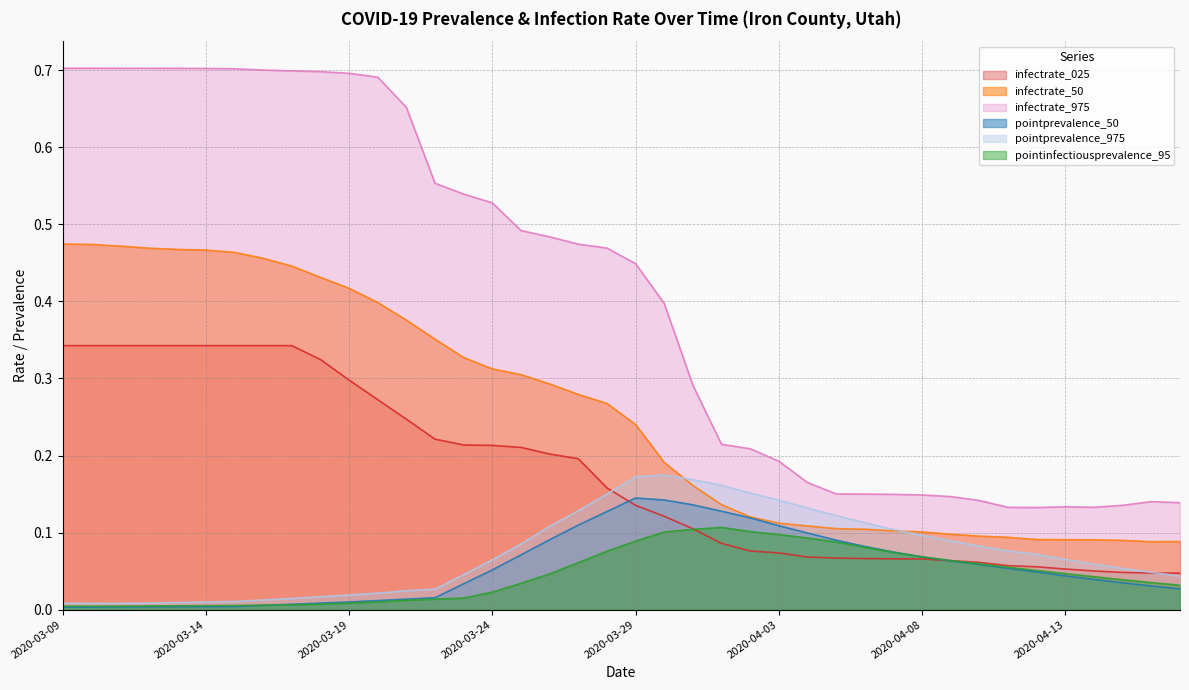

Where do infectrate_025 and pointprevalence_975 first cross each other?

2020-03-28 and 2020-03-29